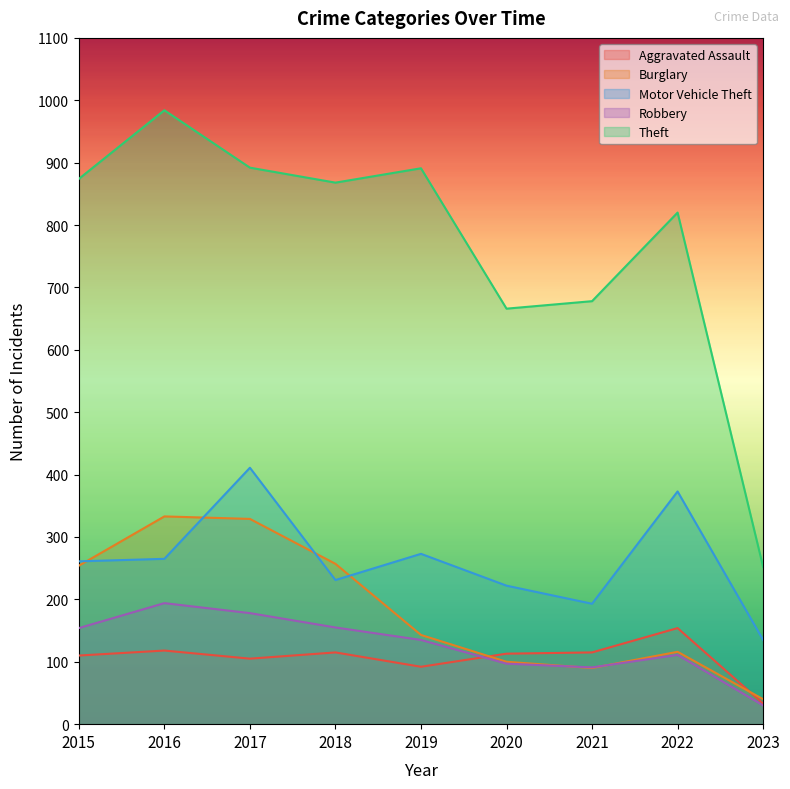

What are all the series names shown in the legend?

Aggravated Assault, Burglary, Motor Vehicle Theft, Robbery, Theft